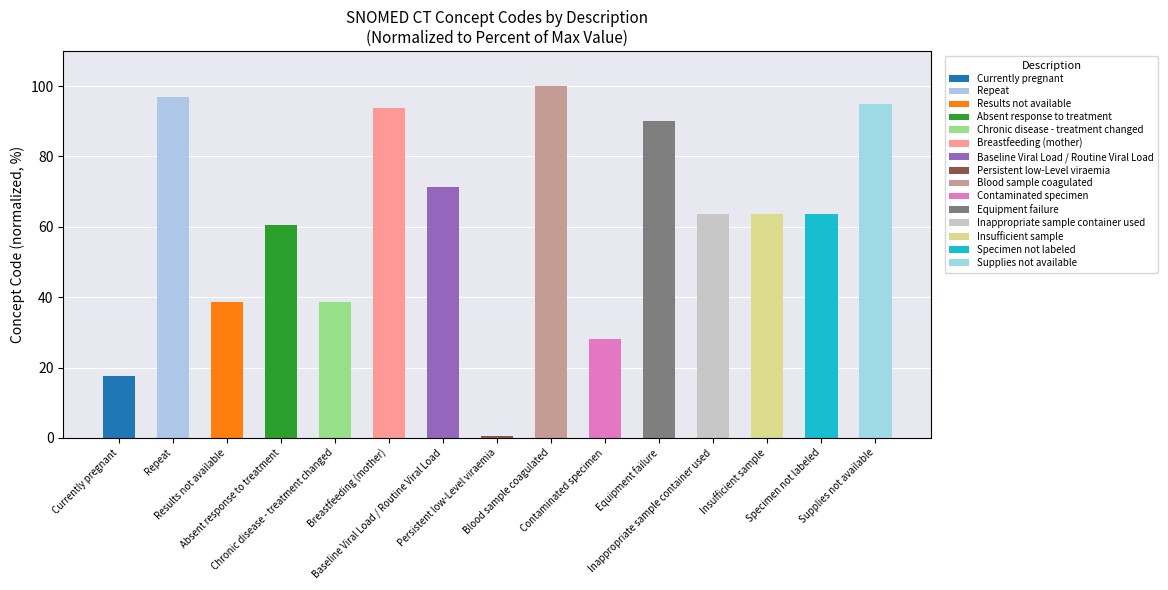

What is the greatest value displayed?

100.0